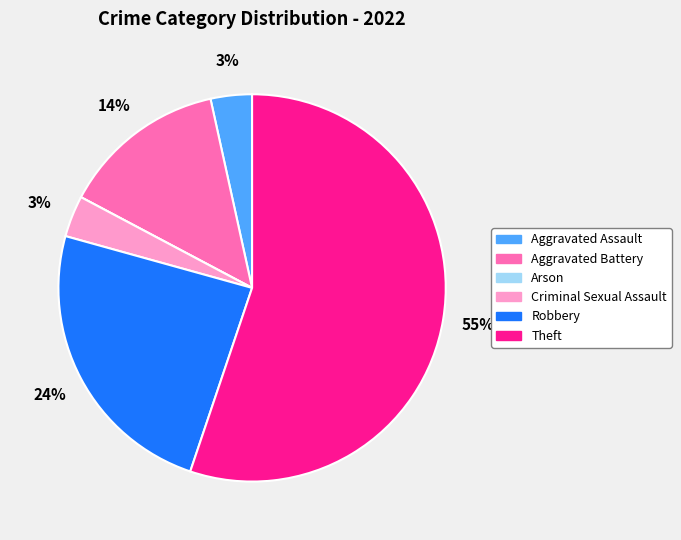

Do Criminal Sexual Assault and Theft together represent more than half of the pie?

Yes